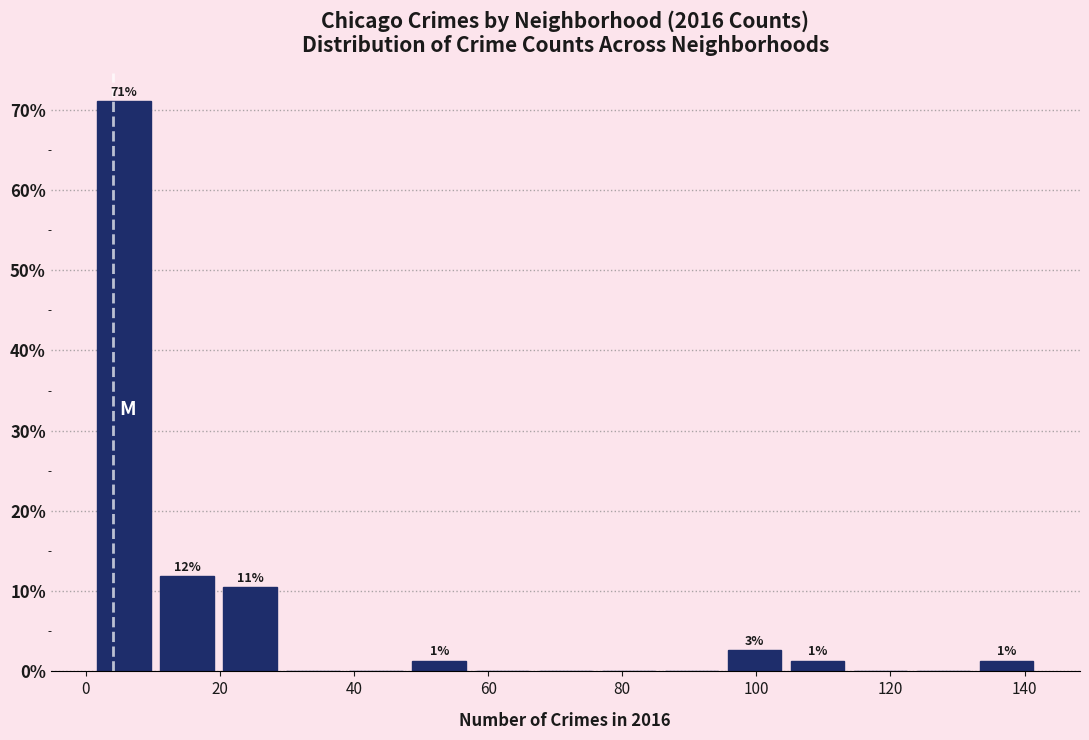

Which range on the x-axis has the tallest bar?

1.0 to 10.4